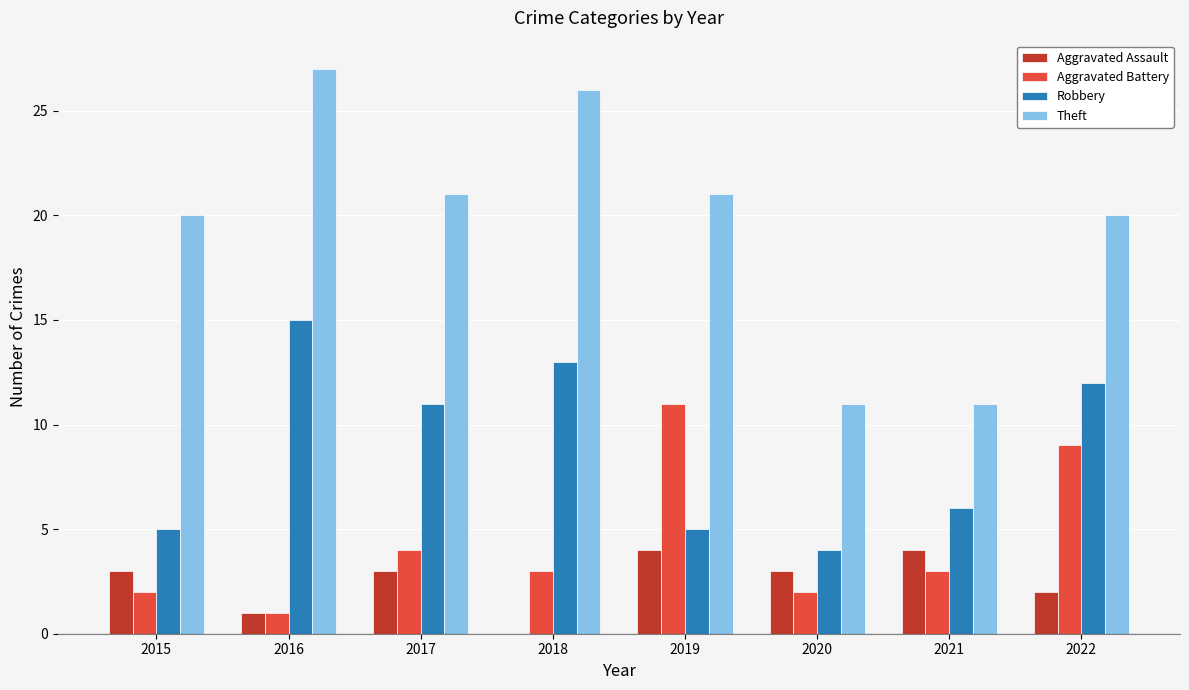

What is the highest value of the Robbery series?

15